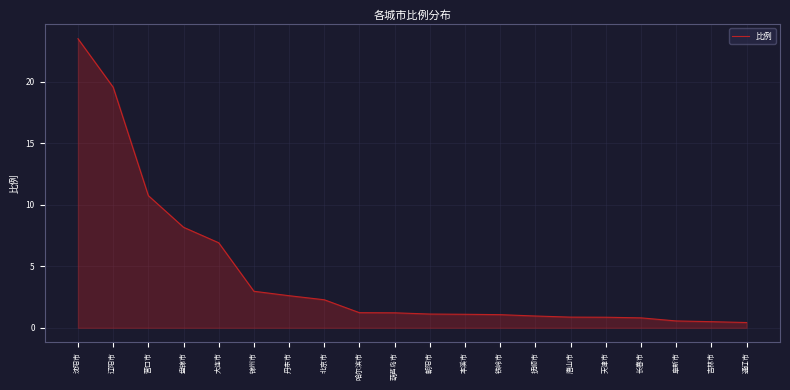

True or false: the data shows 8.2 at 盘锦市.

True